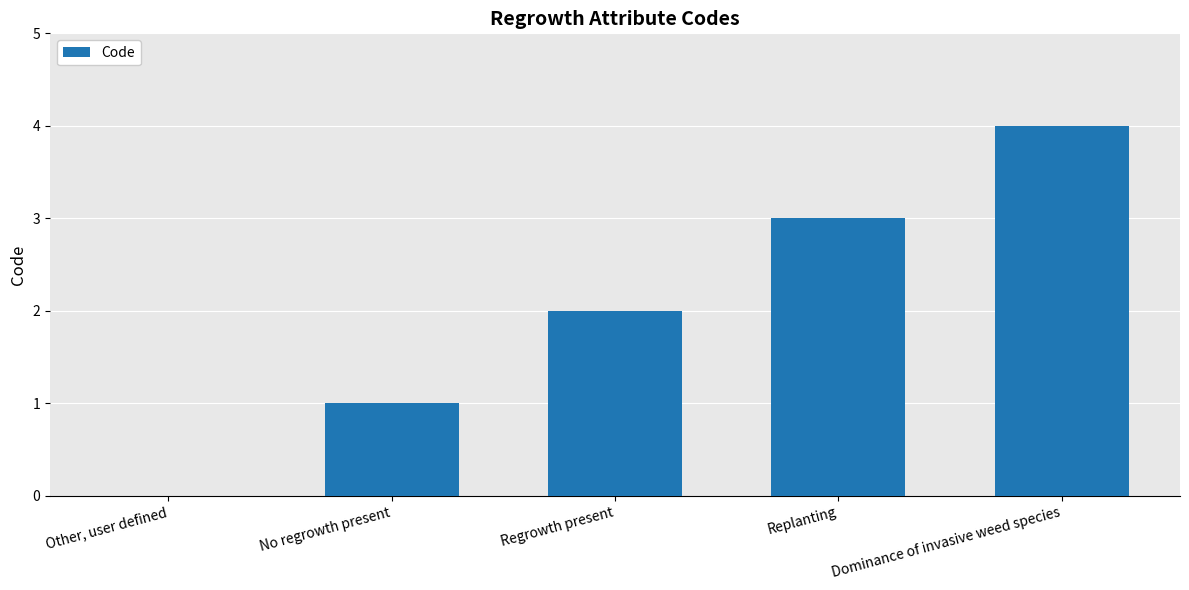

The value at Regrowth present is 1. True or false?

False